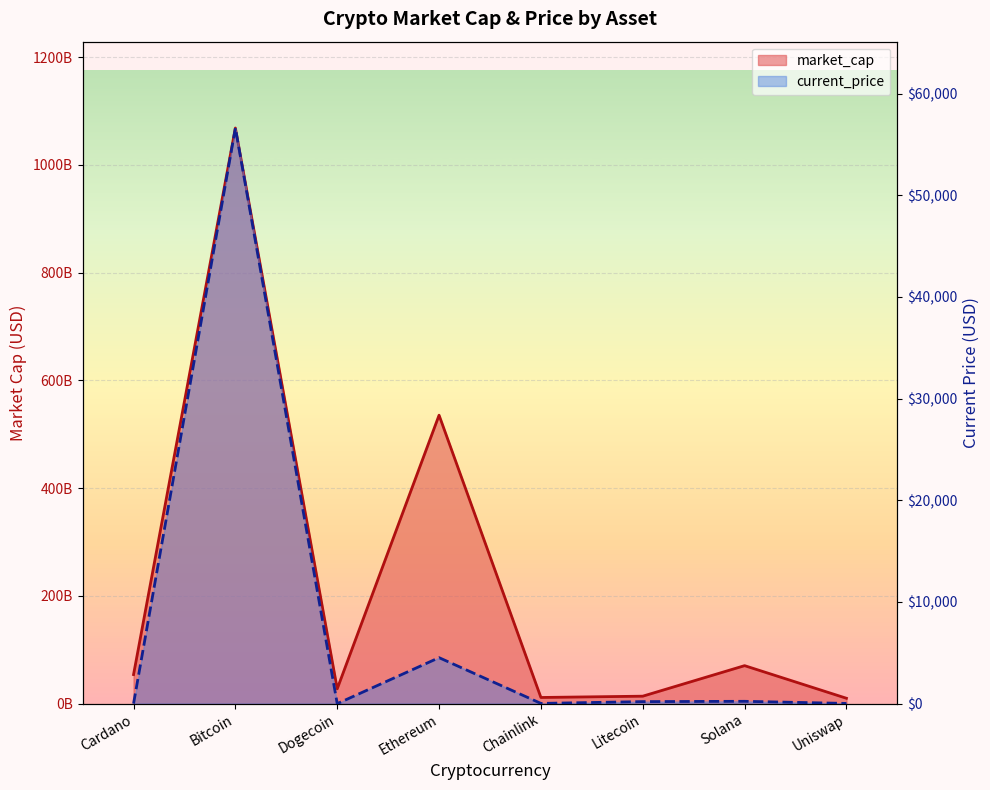

The current_price series shows 0.3 at Dogecoin. True or false?

False